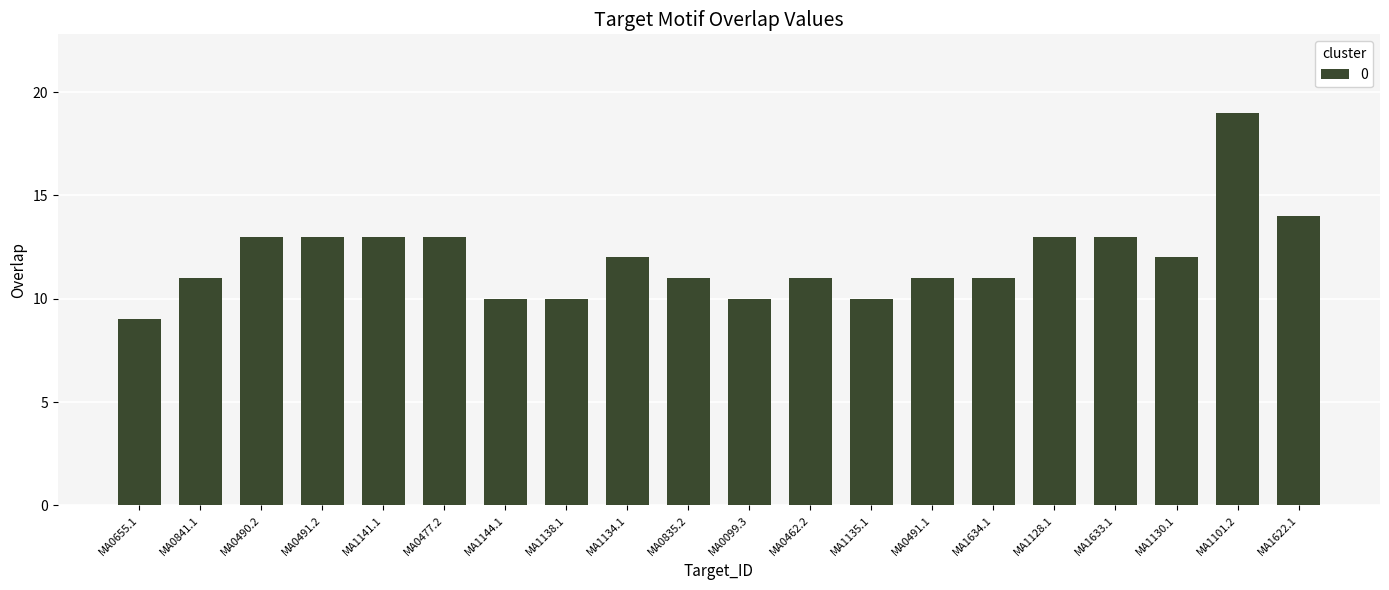

What is the greatest value displayed?

19